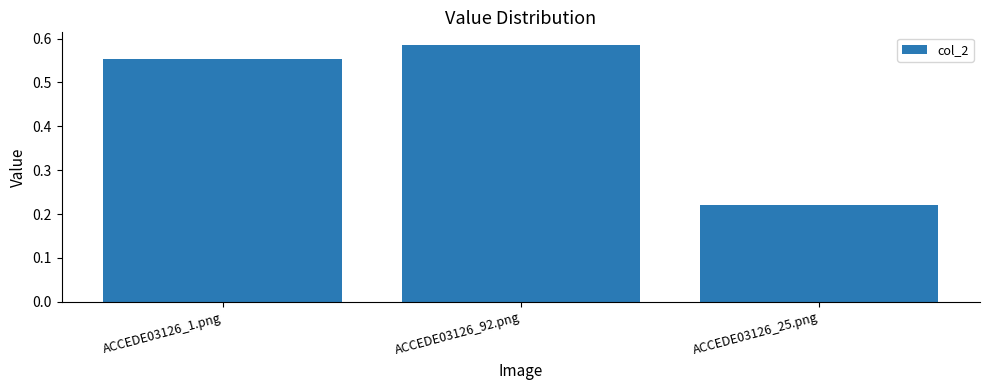

Count the values in the range 0 to 1.

3